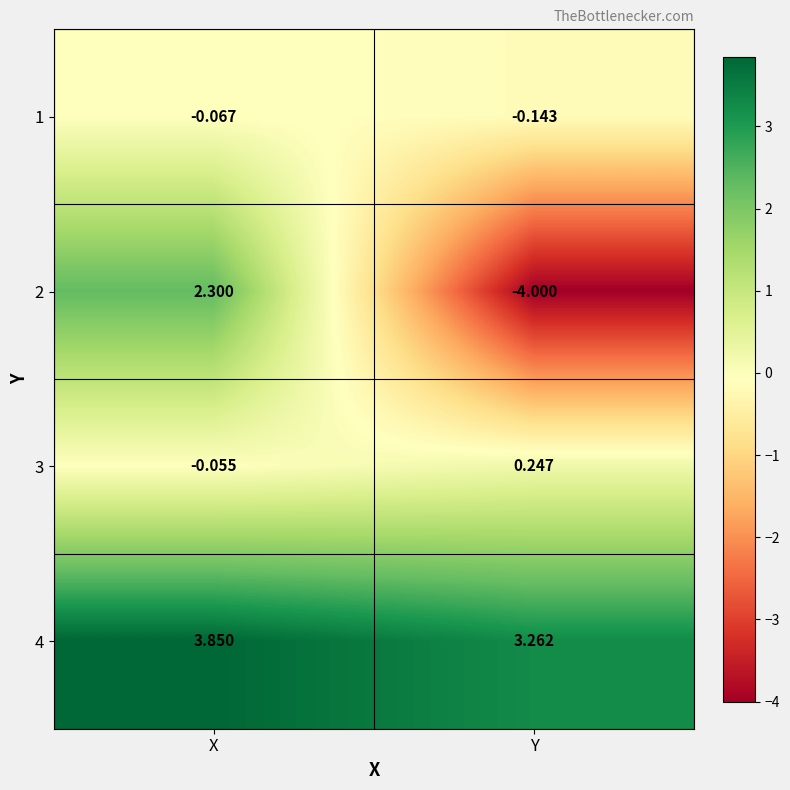

At which category is the sum across all series the highest?

X